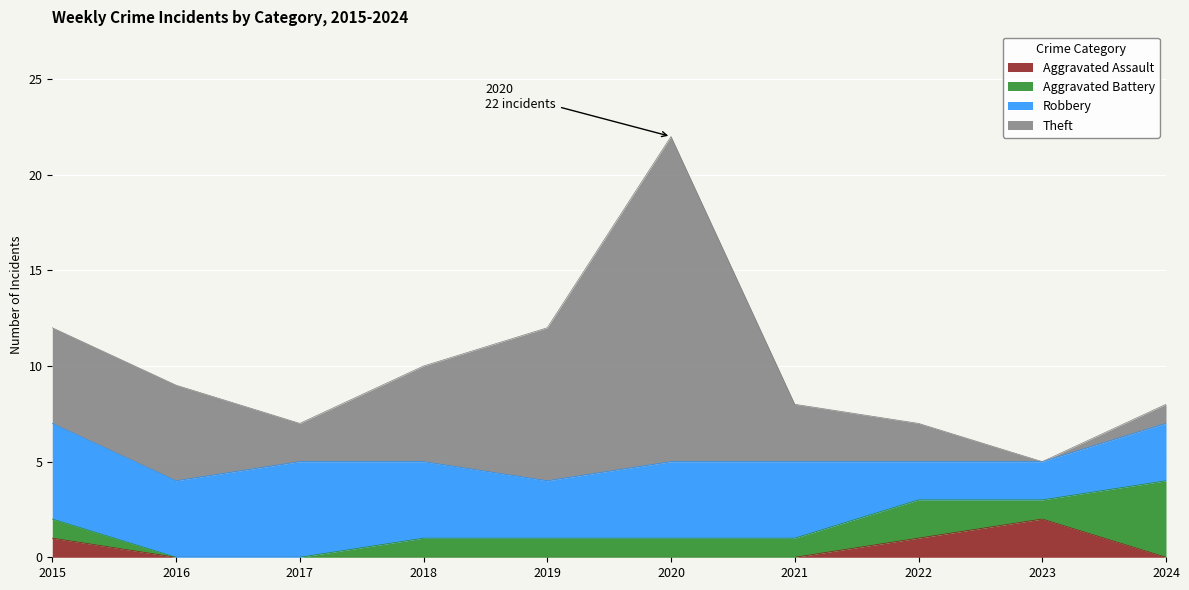

What is the maximum value shown in the chart?

17